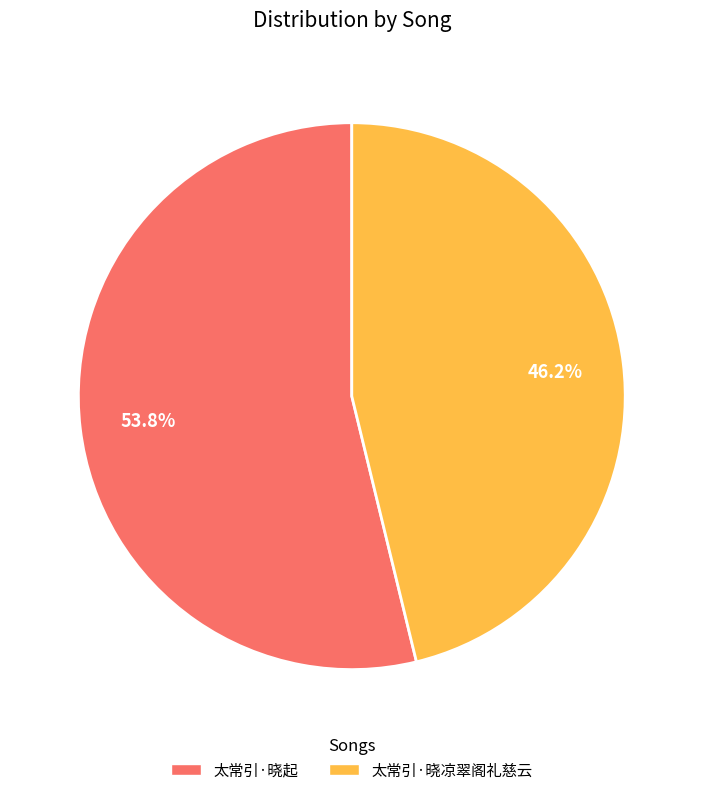

How many slices are in this pie chart?

2